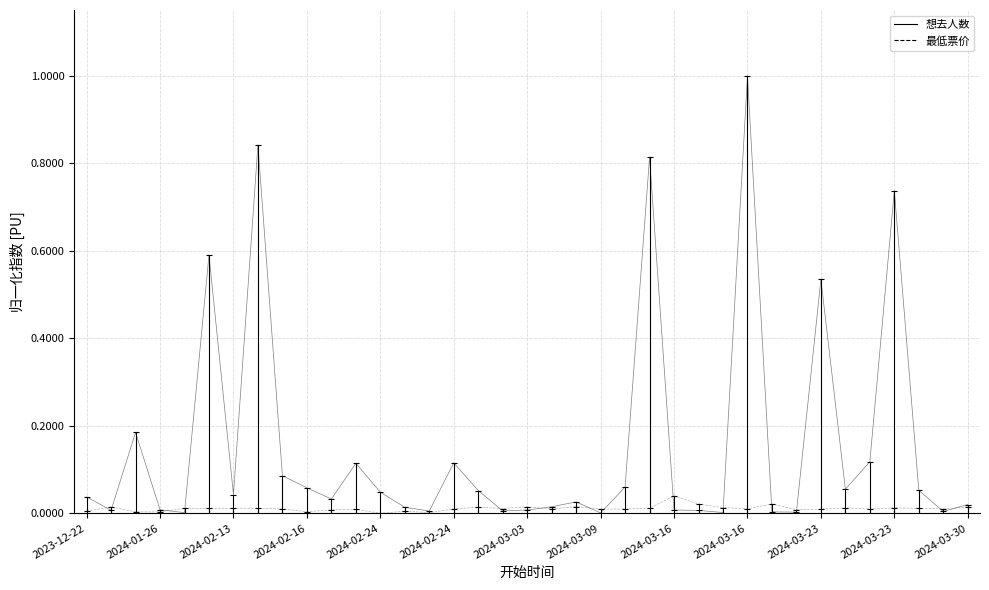

Where is the first local maximum for 想去人数?

2023-12-29